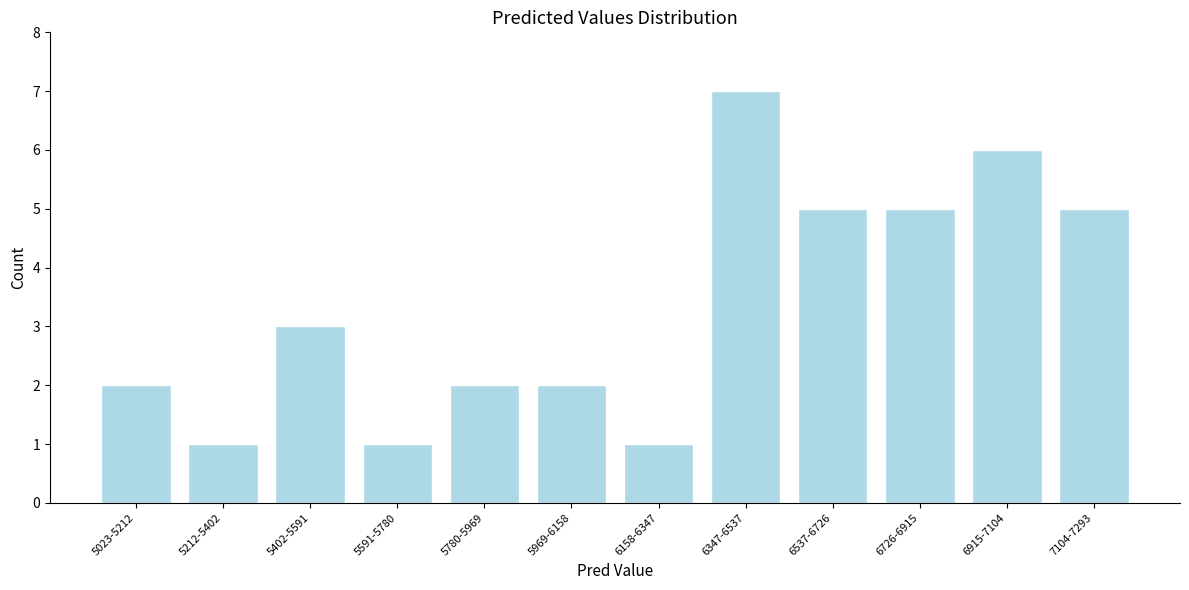

Reading right to left, extract all data points from this chart.

5	6	5	5	7	1	2	2	1	3	1	2